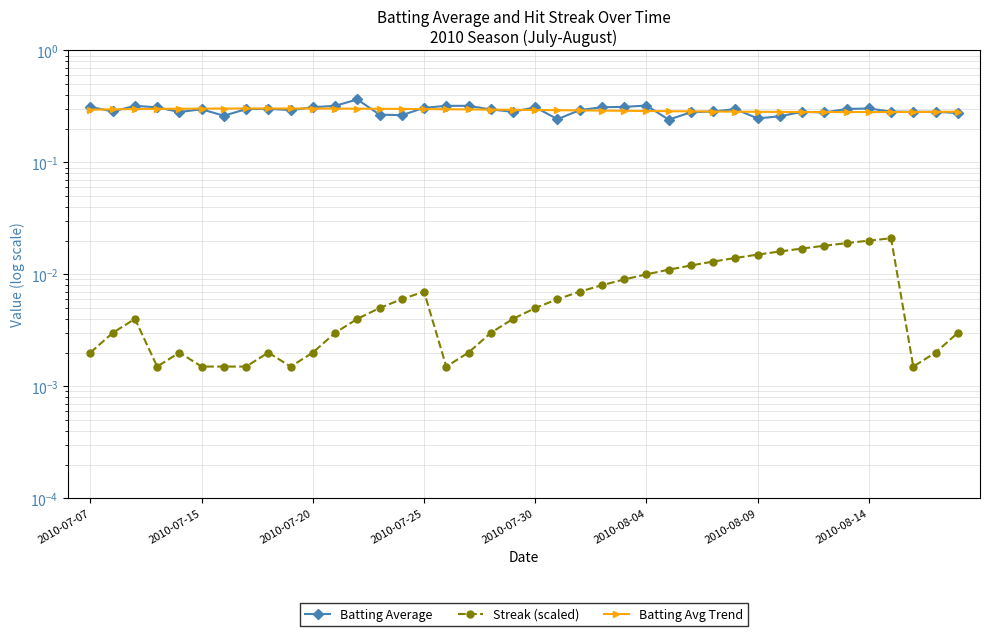

What is the total value across all series at 24?

0.6